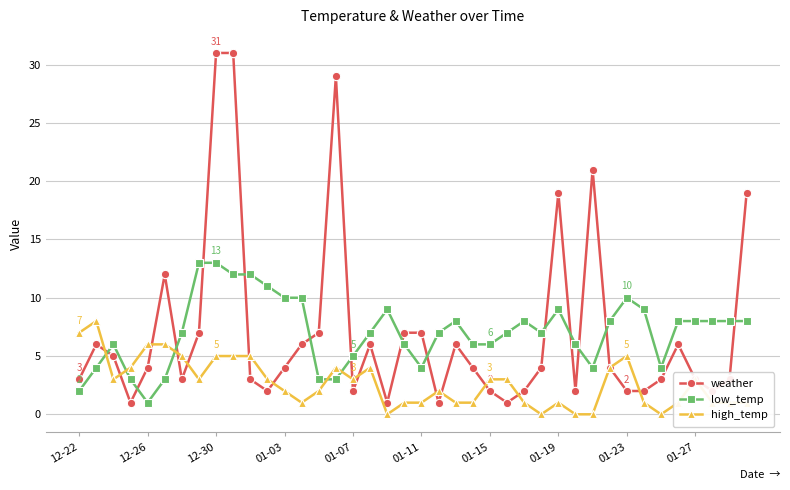

Which series has the widest spread of values?

weather